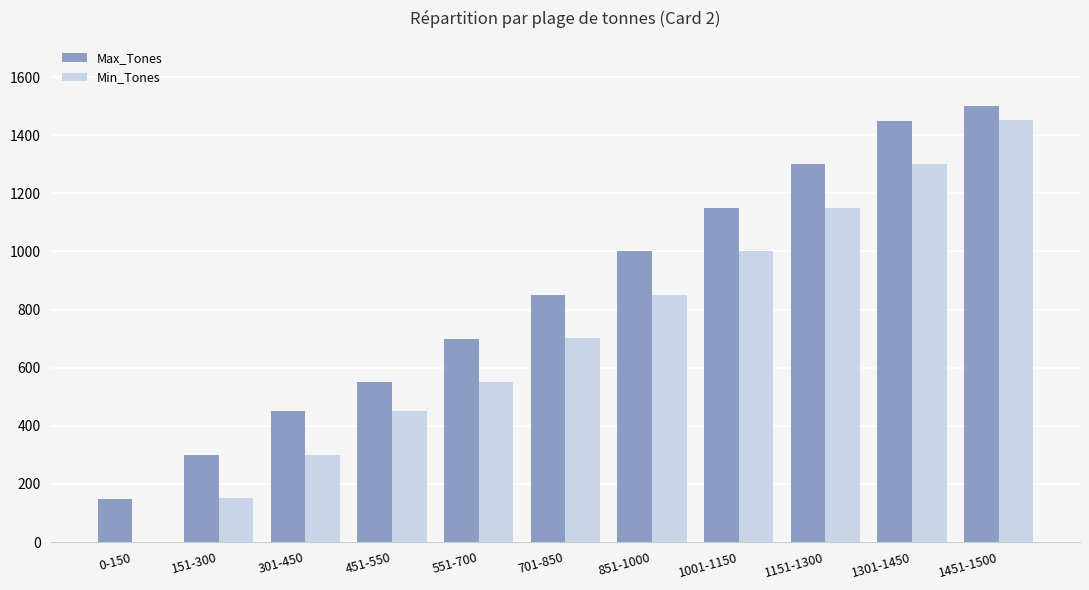

Reading left to right, list all the values displayed in this chart.

Max_Tones: 150	300	450	550	700	850	1000	1150	1300	1450	1500
Min_Tones: 0	151	301	451	551	701	851	1001	1151	1301	1451